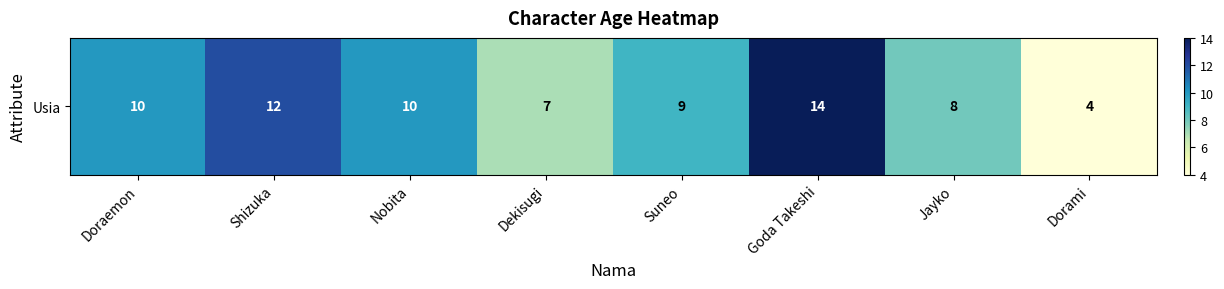

Which label corresponds to the smallest value in the chart?

Dorami